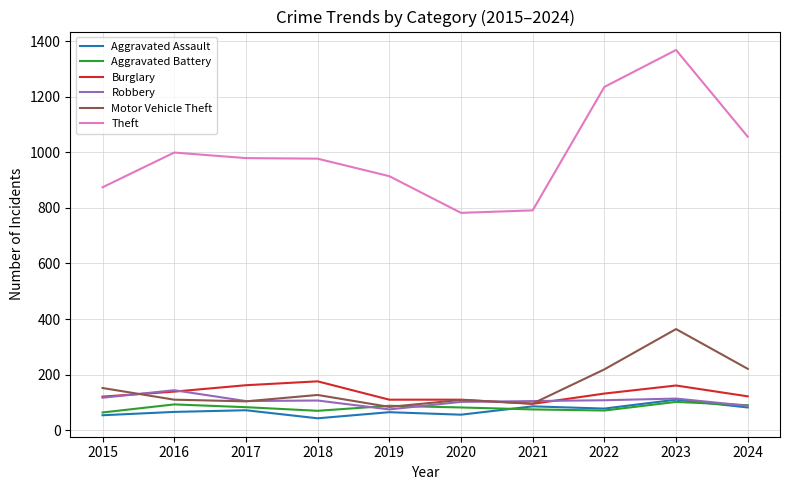

What is the minimum value shown in the chart?

43